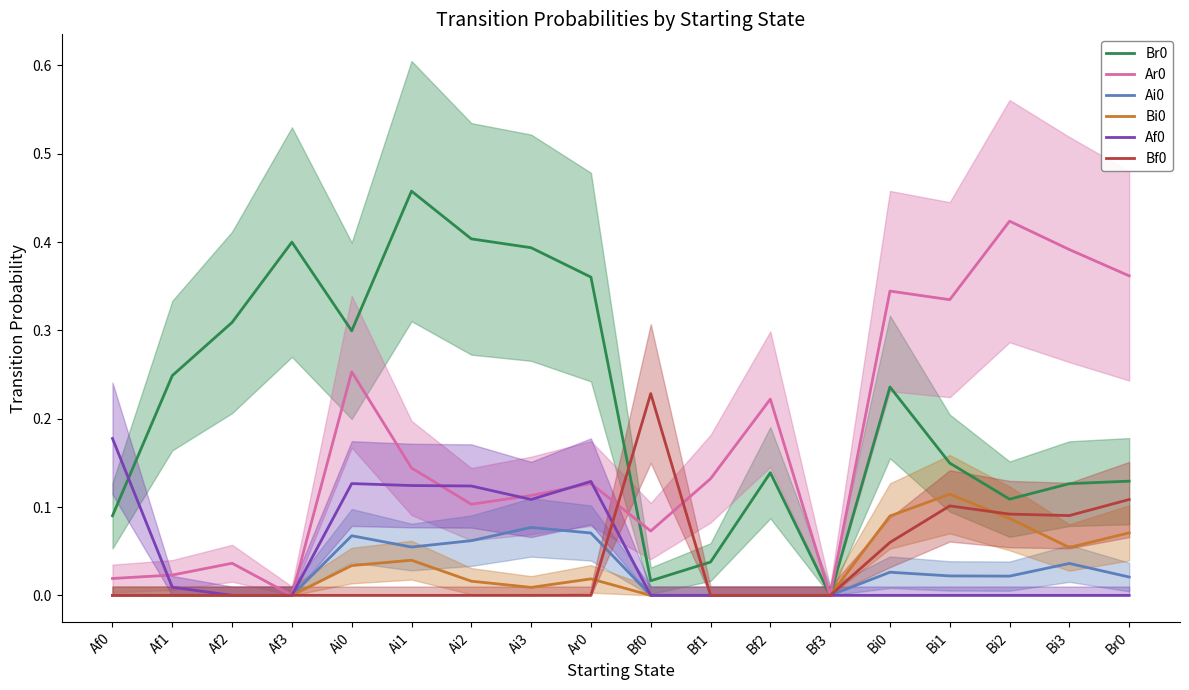

At which category is the sum across all series the highest?

Ai1